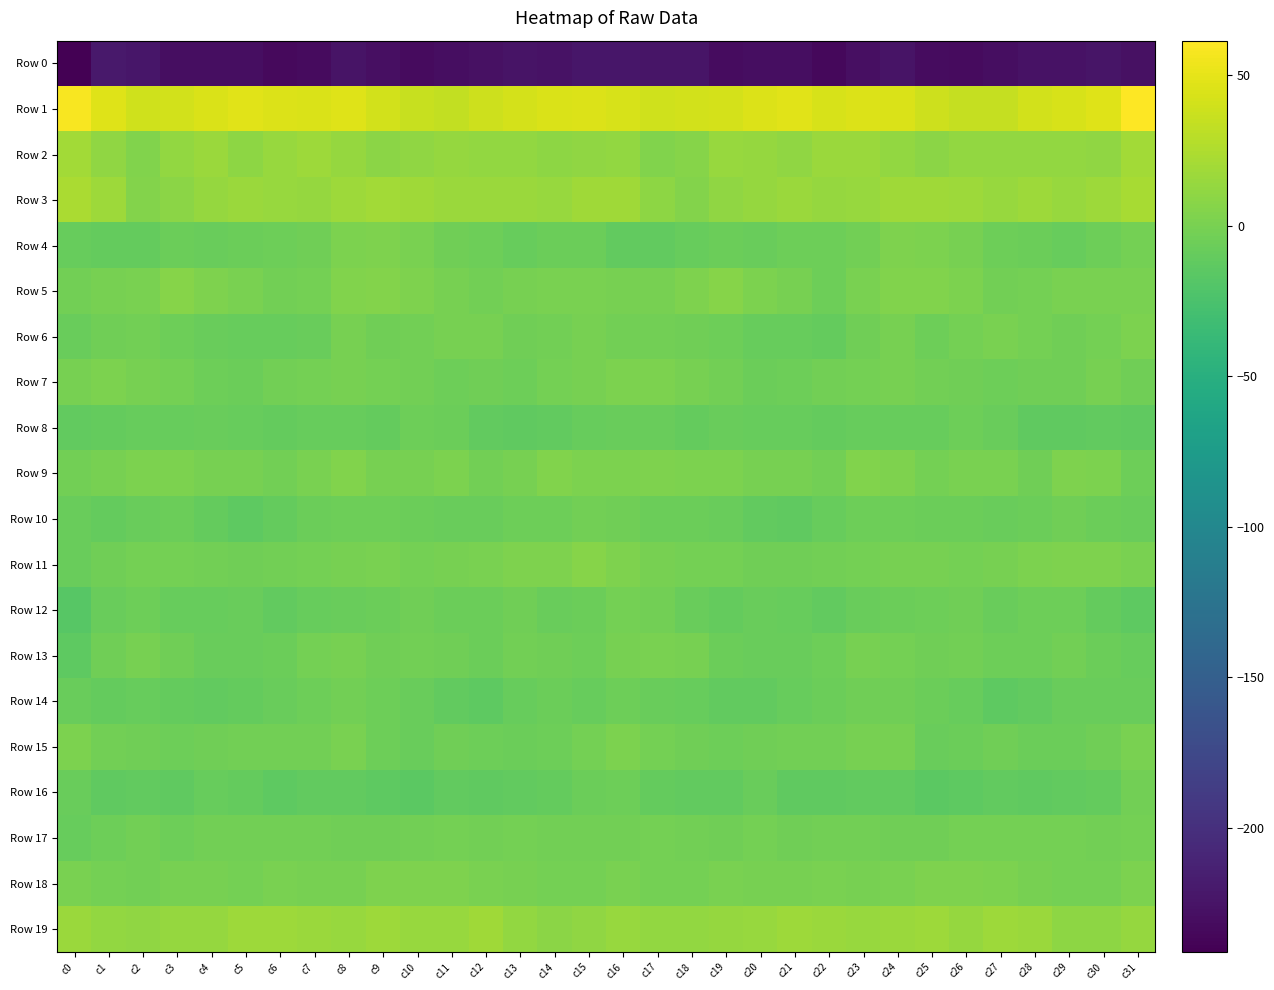

Which series changed the most between c6 and c14?

Row 19